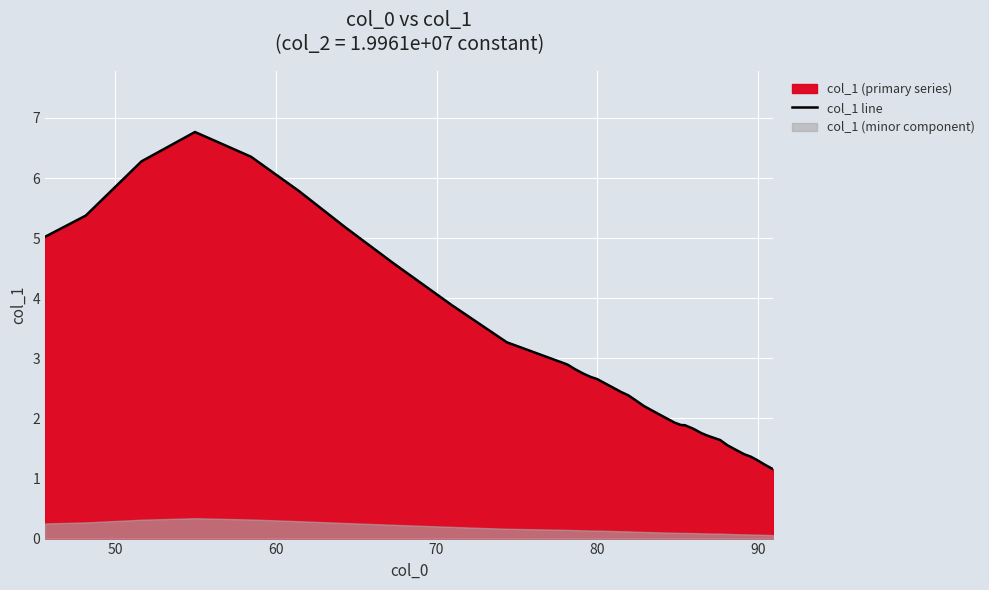

What is the minimum value for col_1 line?

1.2